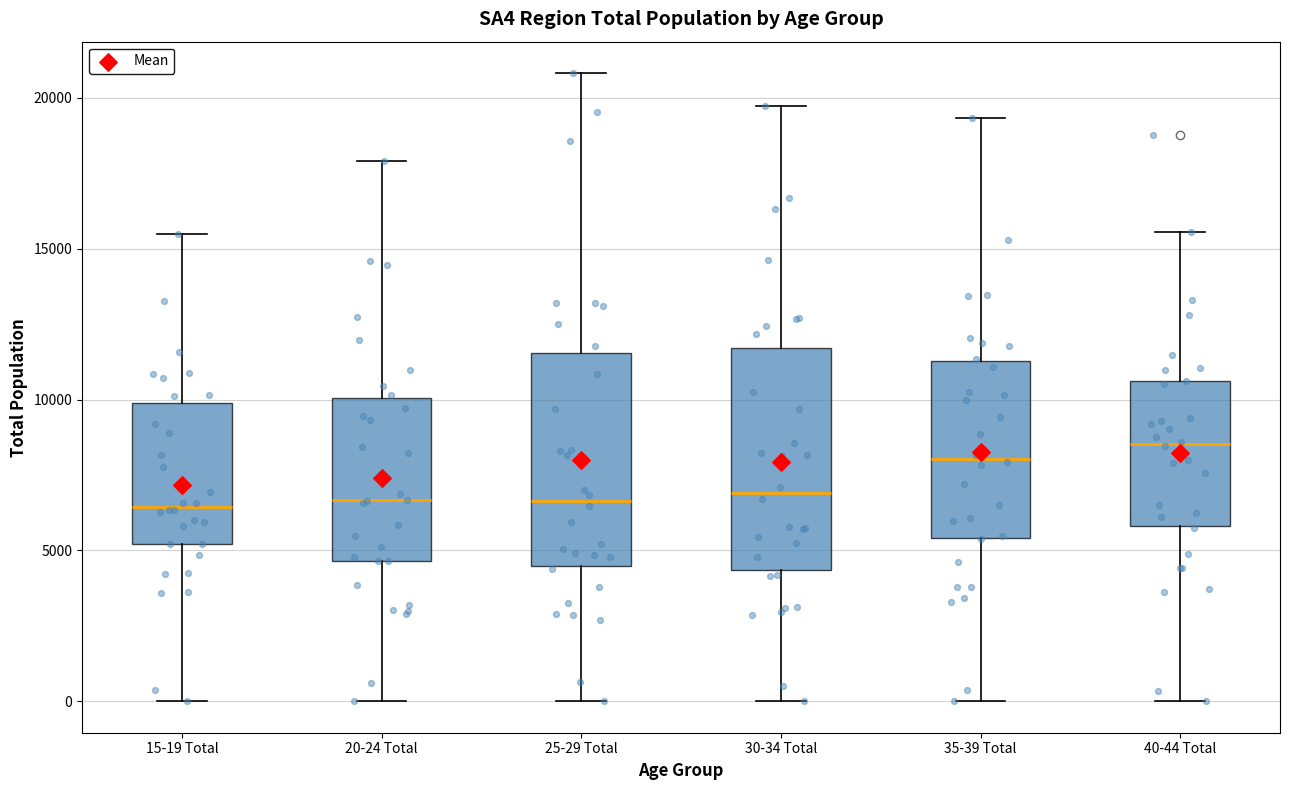

Where is the upper edge of the box for 30-34 Total on the y-axis? The values are not printed on the chart, so give them approximately, as read against the axis.

11500